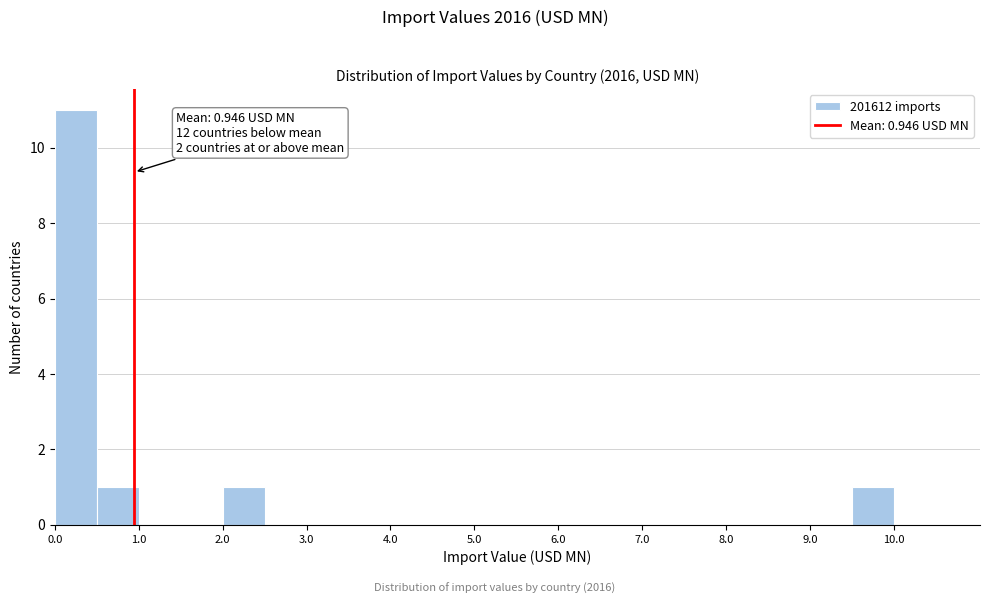

Over which range of the x-axis is the bar tallest?

0.0 to 0.5